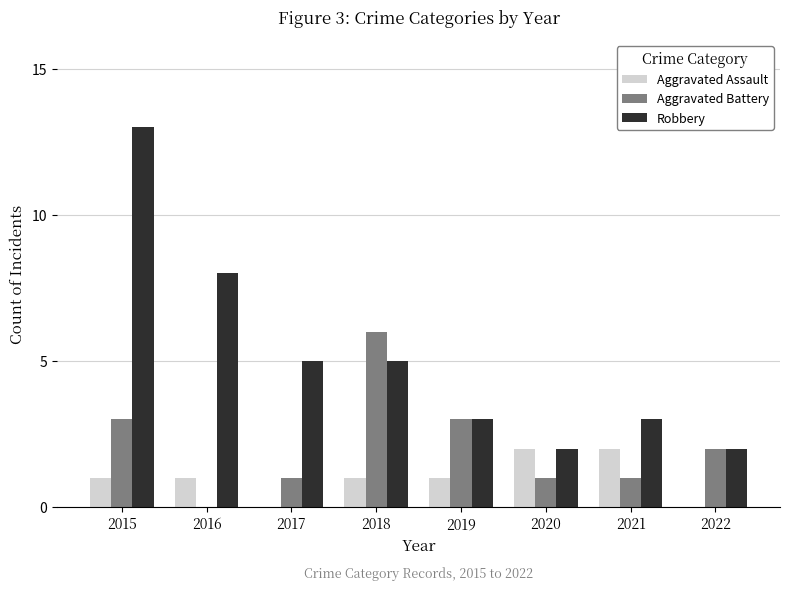

Reading left to right, extract all data points from this chart.

Aggravated Assault: 1	1	0	1	1	2	2	0
Aggravated Battery: 3	0	1	6	3	1	1	2
Robbery: 13	8	5	5	3	2	3	2